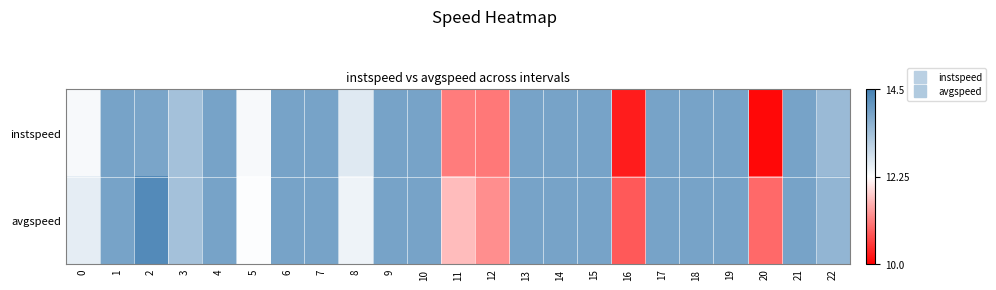

Count the number of data series in this chart.

2